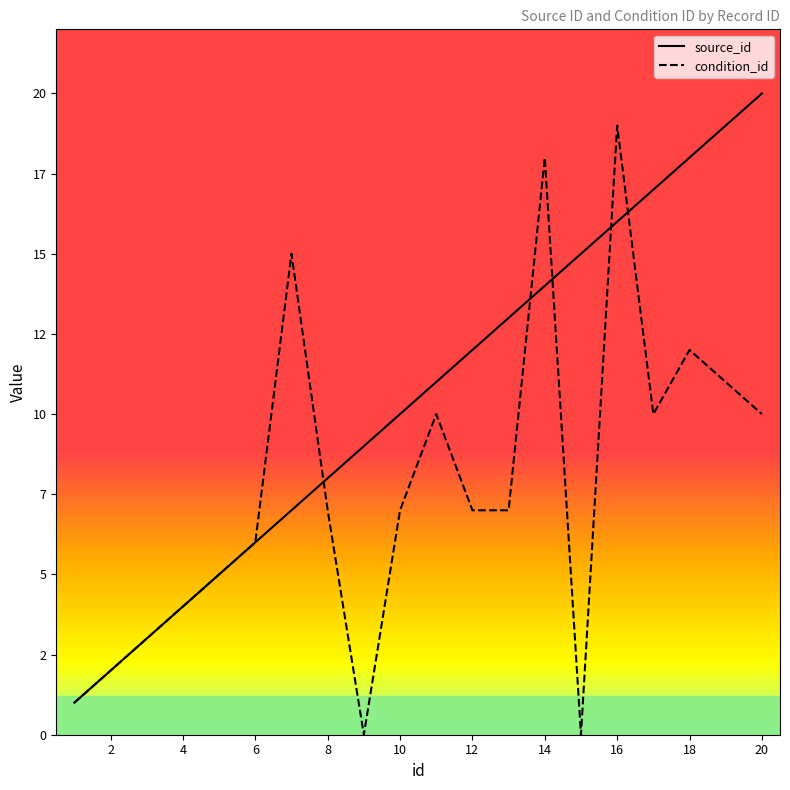

How many lines are shown in the chart?

2